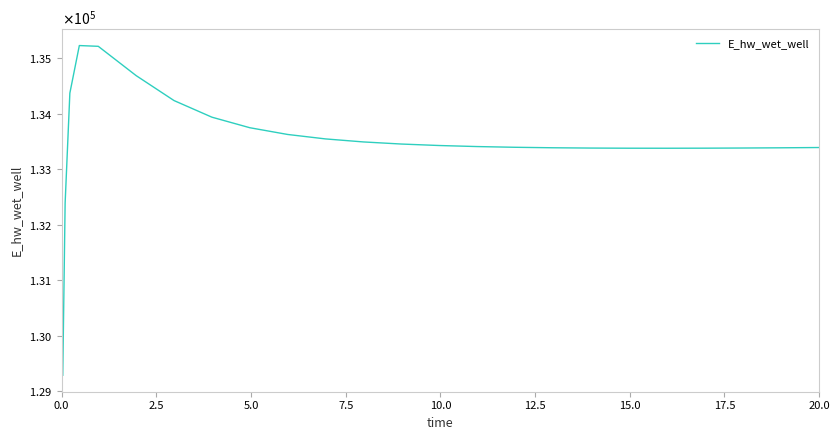

Does the chart have visible grid lines?

No